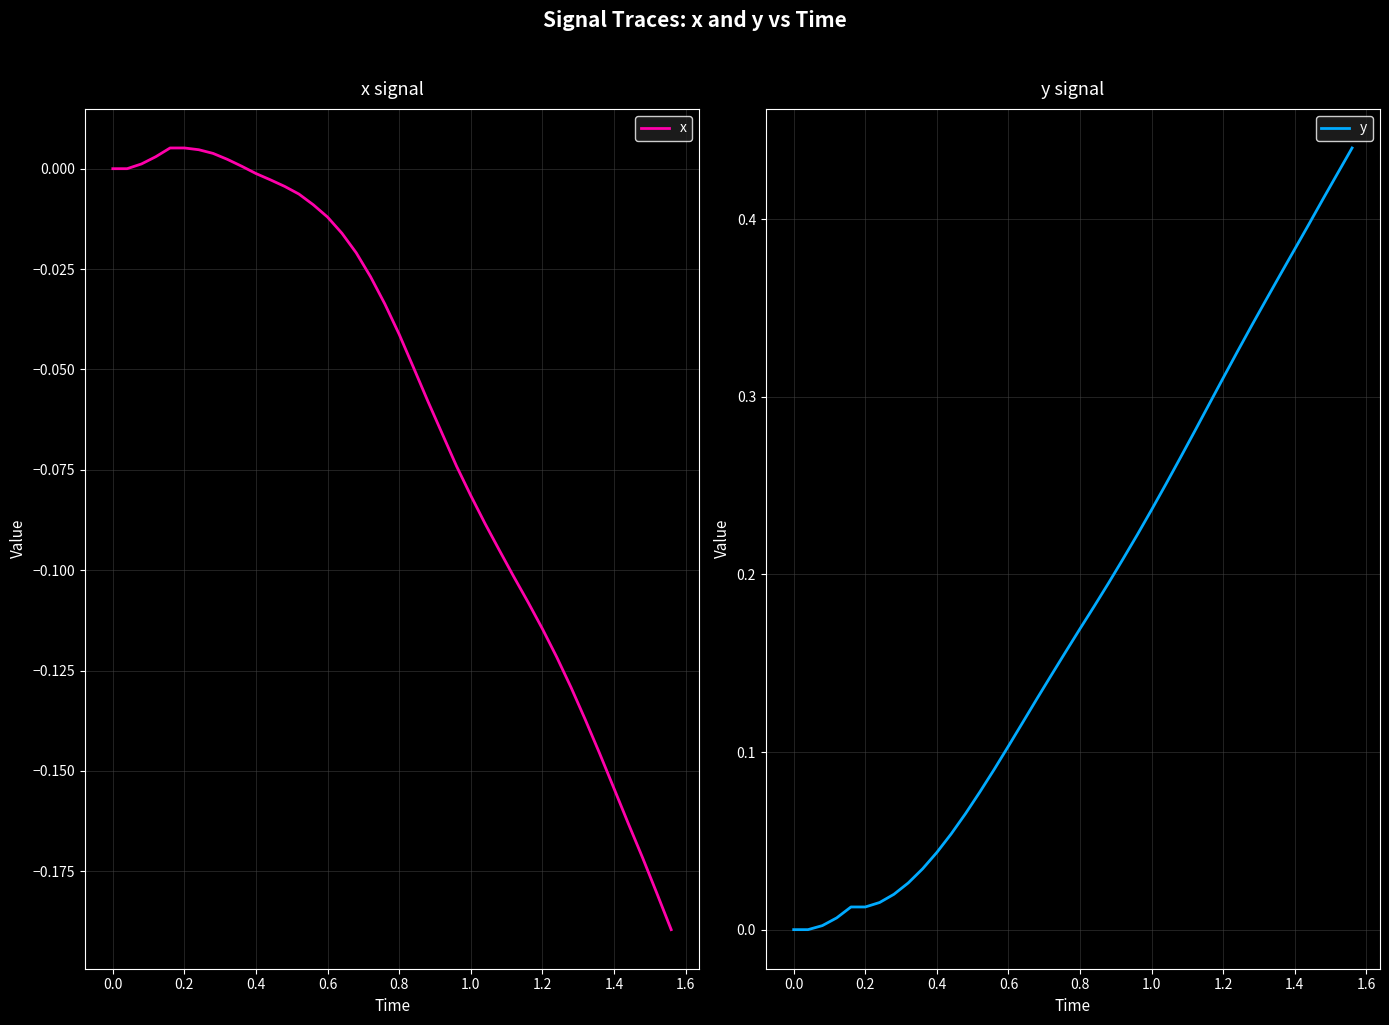

True or false: x has a value of -0.1 at 1.4.

False